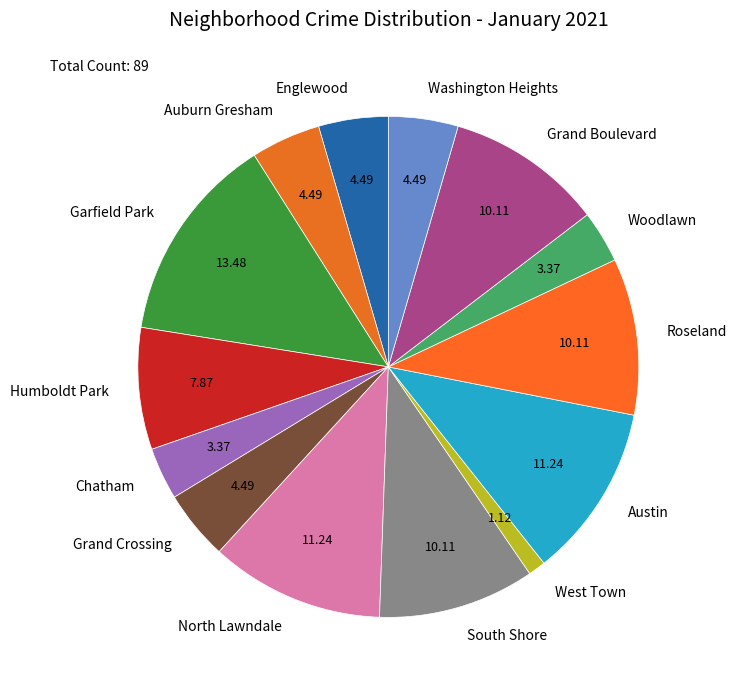

Do Austin and Grand Boulevard together represent more than half of the pie?

No